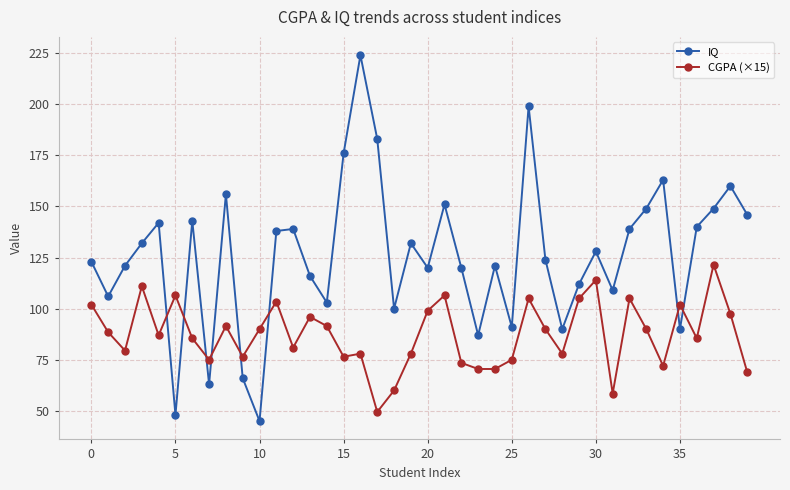

Rank the series by their maximum value, from highest to lowest.

IQ, CGPA (×15)